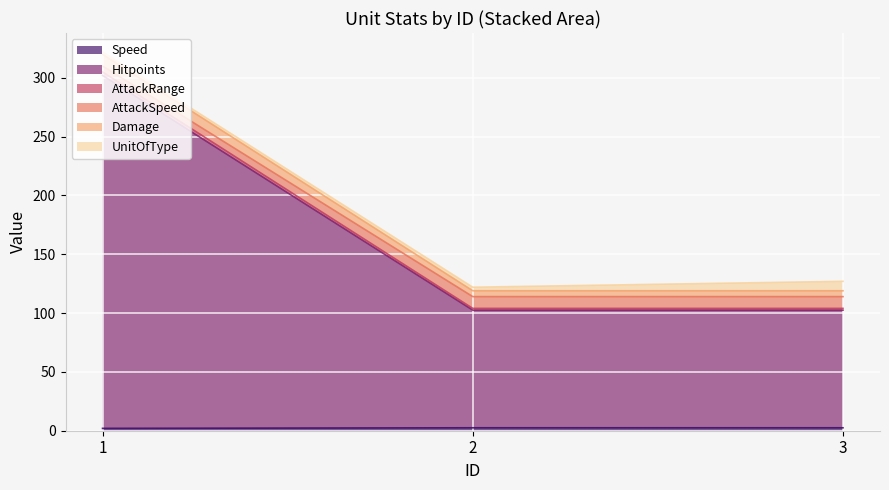

Rank the categories by Damage value from lowest to highest.

2, 3, 1